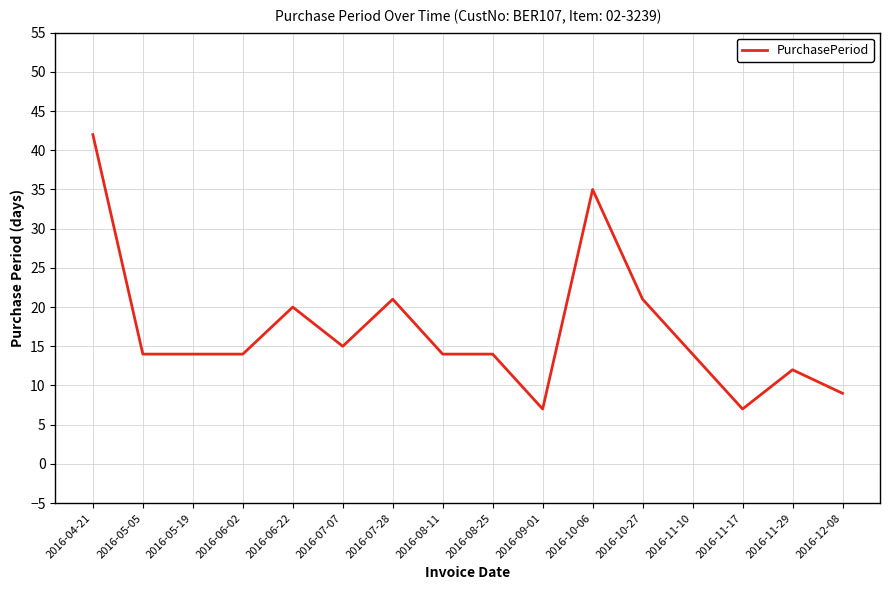

The chart shows a value of 7 at 2016-11-17. True or false?

True